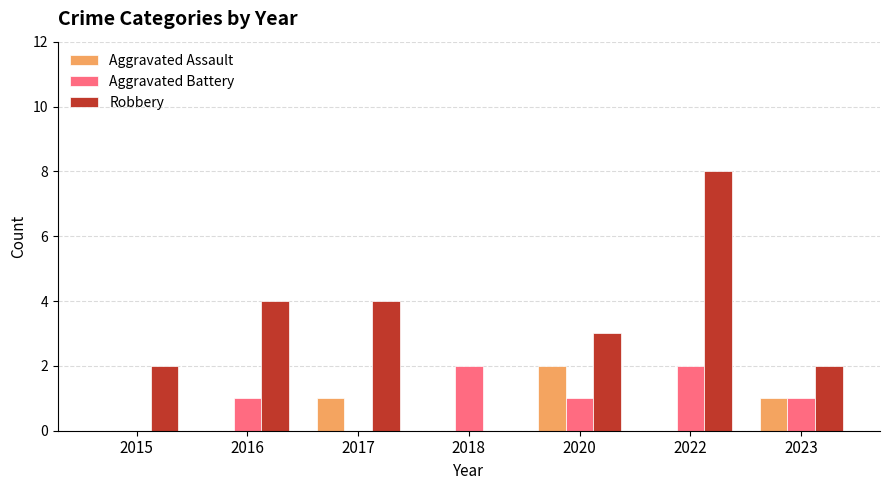

Reading left to right, transcribe all the data shown in this chart.

Aggravated Assault: 2015=0	2016=0	2017=1	2018=0	2020=2	2022=0	2023=1
Aggravated Battery: 2015=0	2016=1	2017=0	2018=2	2020=1	2022=2	2023=1
Robbery: 2015=2	2016=4	2017=4	2018=0	2020=3	2022=8	2023=2